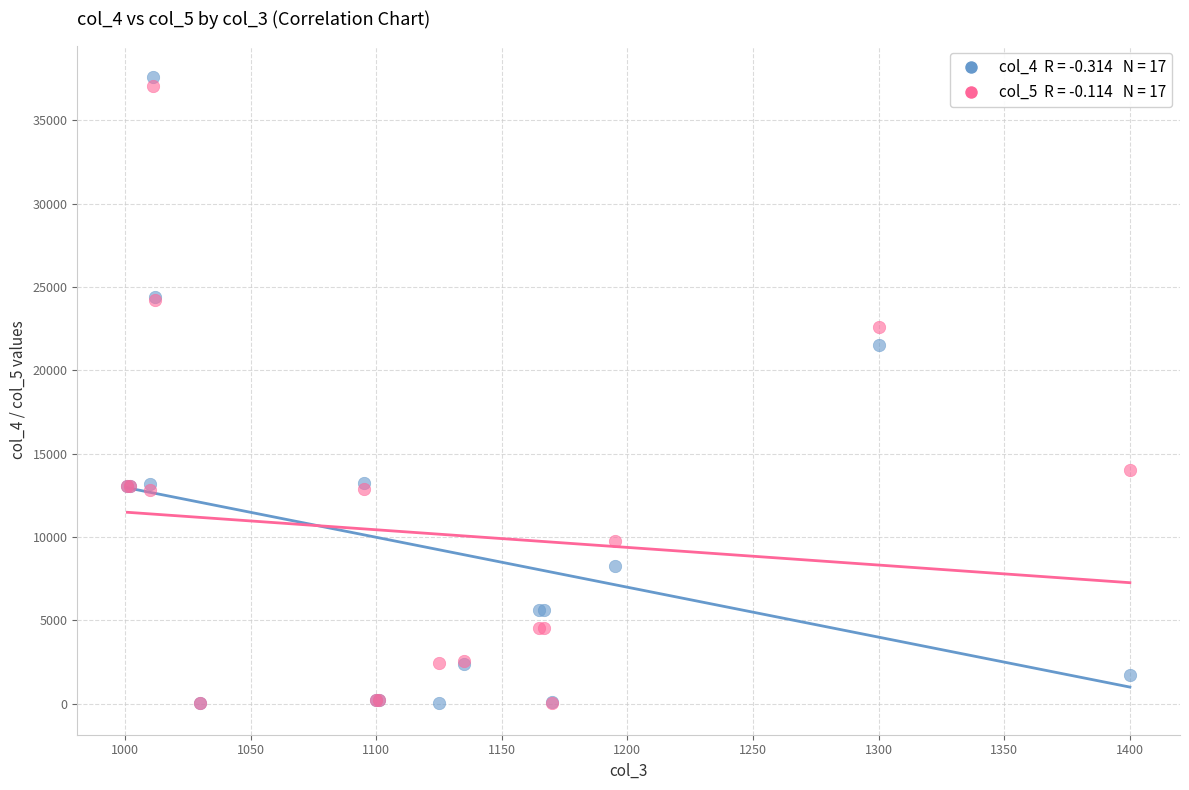

Across all series, what Y value is closest to 18813?

21495